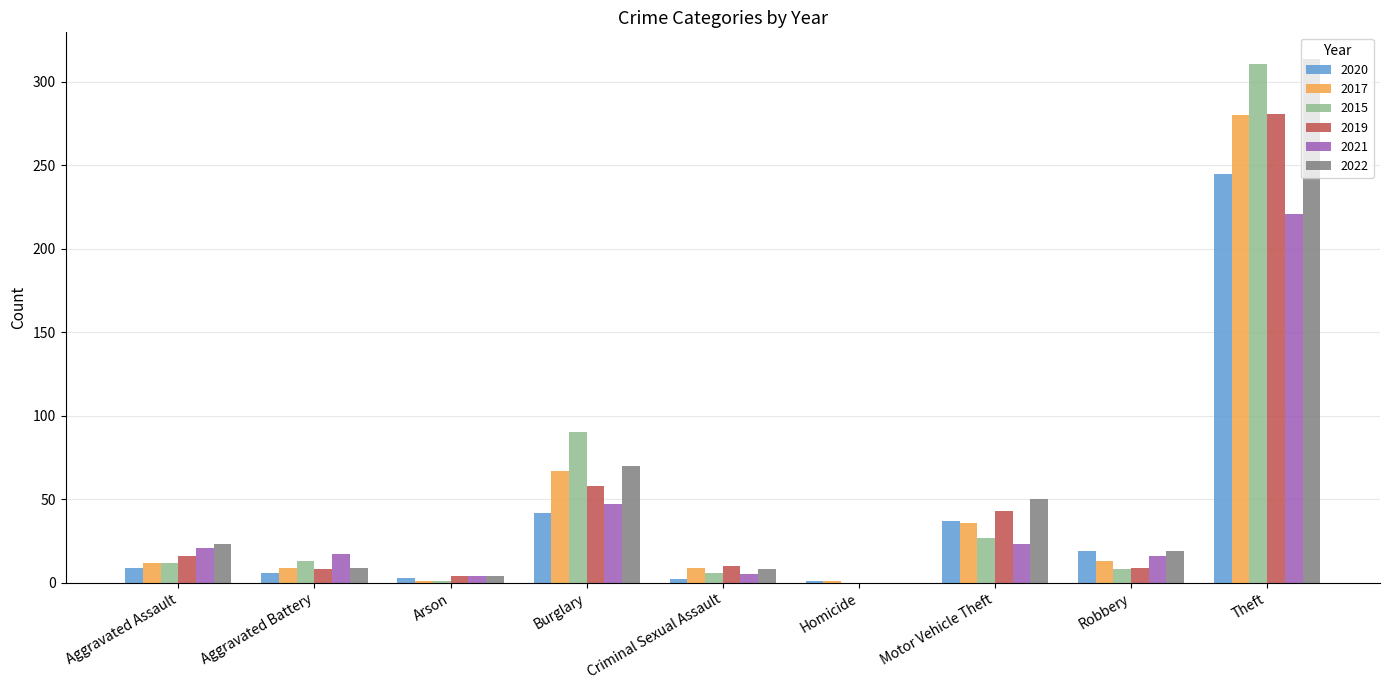

True or false: 2020 has a value of 74 at Burglary.

False